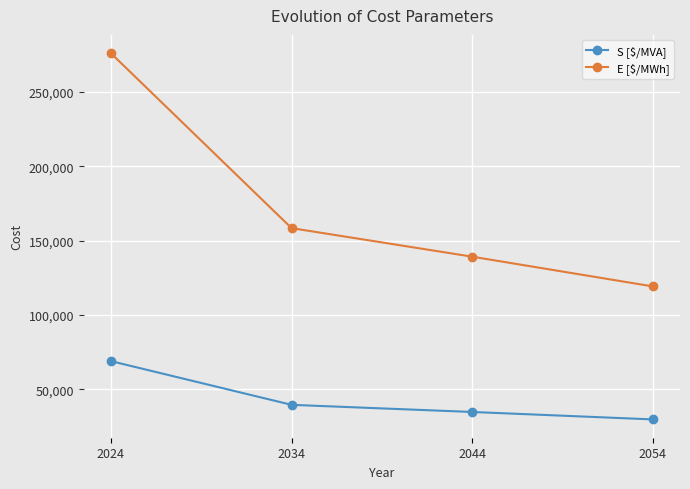

What is the spread (max minus min) of values at 2054?

89400